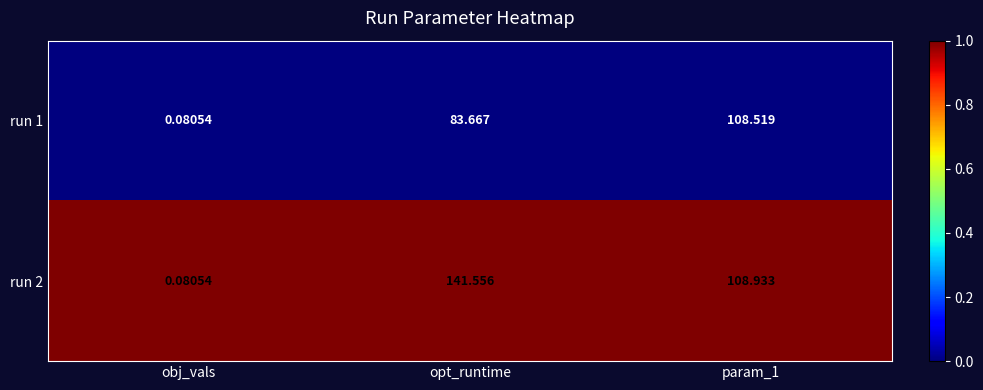

What is the spread (max minus min) of values at opt_runtime?

57.9